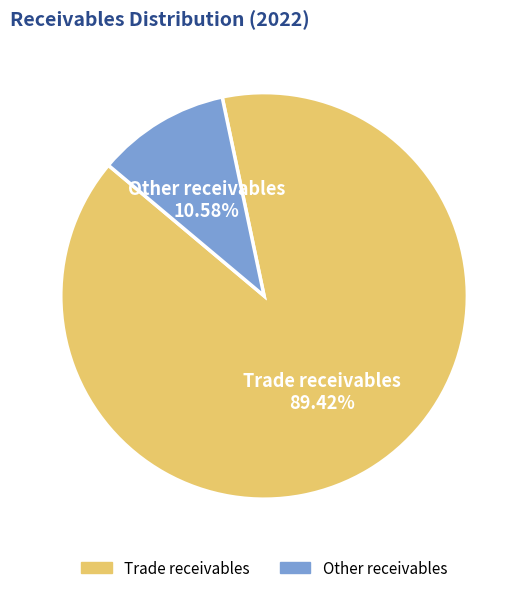

How many segments does this pie chart have?

2